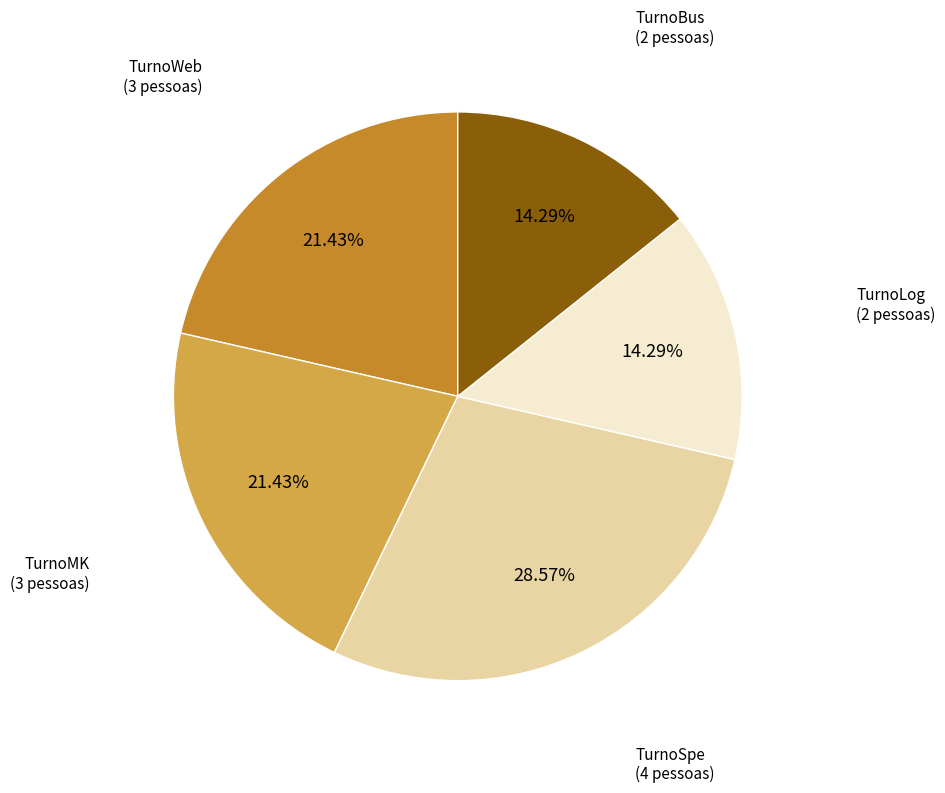

To the nearest percent, what is the difference between the TurnoSpe and TurnoWeb slice percentages?

7%